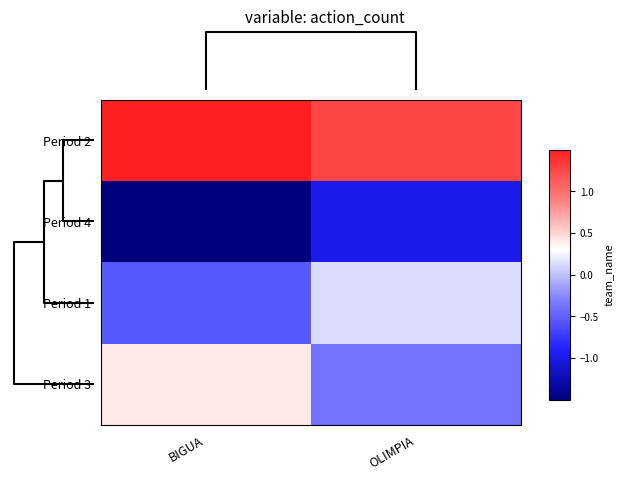

Reading right to left, what are all the values shown in this chart?

Period 2: OLIMPIA=1.3	BIGUA=1.6
Period 4: OLIMPIA=-1.0	BIGUA=-1.5
Period 1: OLIMPIA=0.1	BIGUA=-0.5
Period 3: OLIMPIA=-0.4	BIGUA=0.4